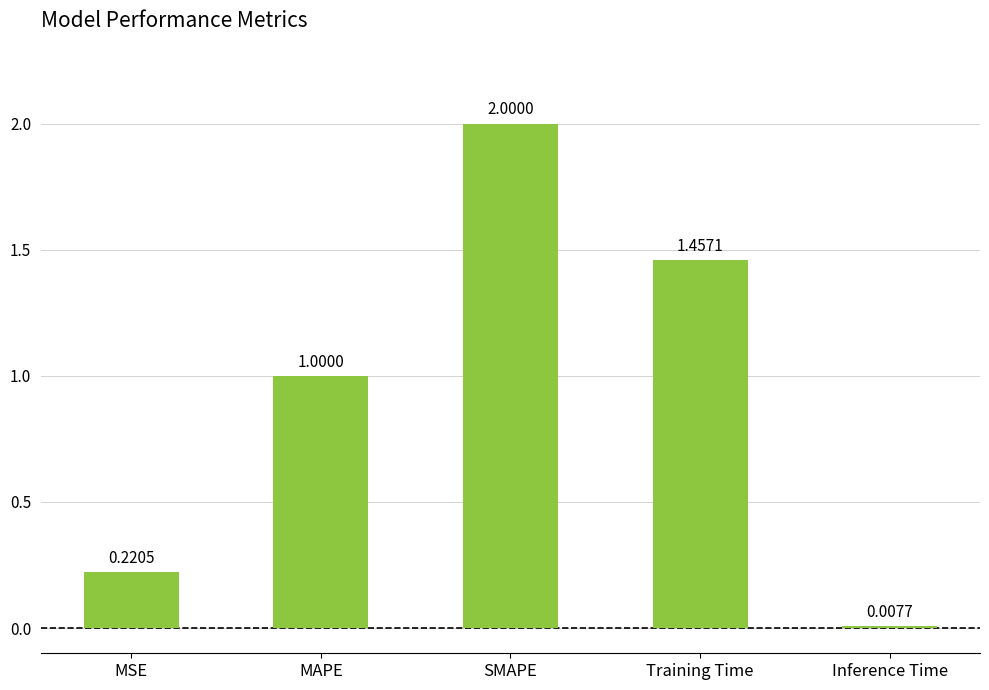

Which has a higher value, MSE or Inference Time?

MSE